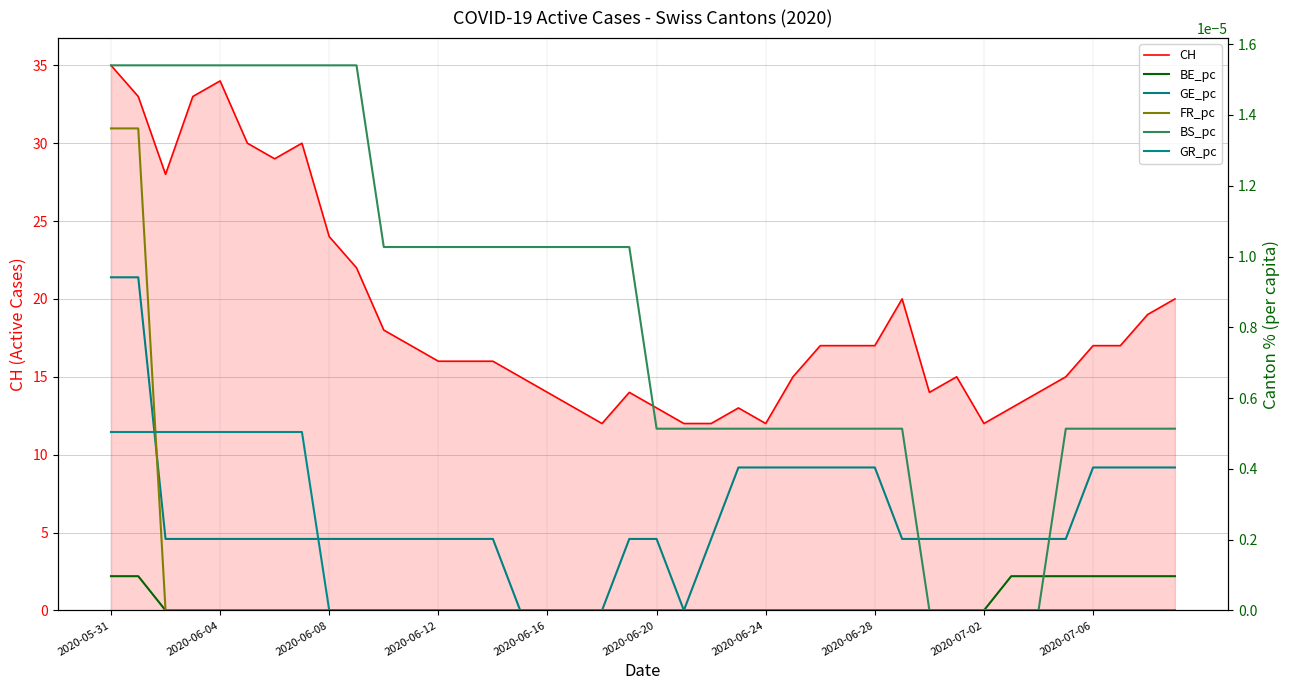

The CH series shows 20 at 2020-06-04. True or false?

False